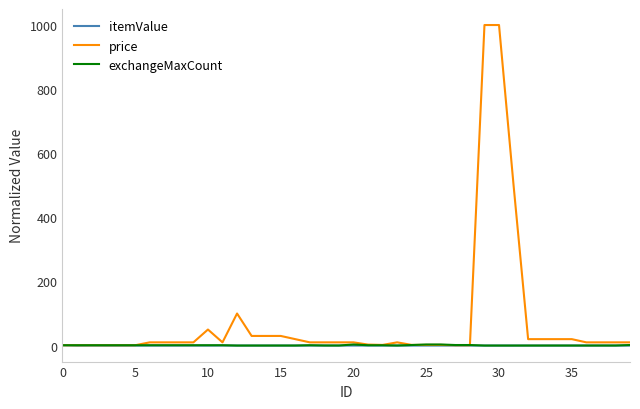

What is the maximum value shown in the chart?

1000.0